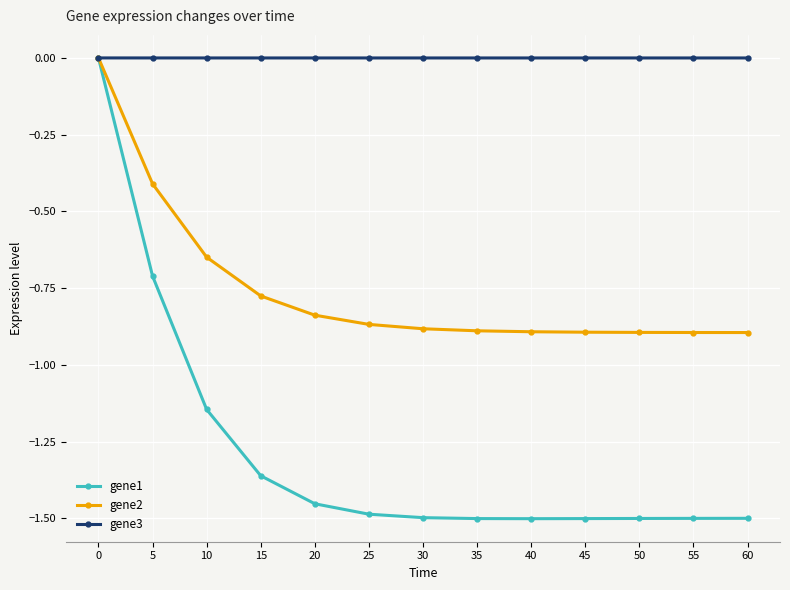

In gene1, how many points are lower than both neighbors (excluding endpoints)?

1